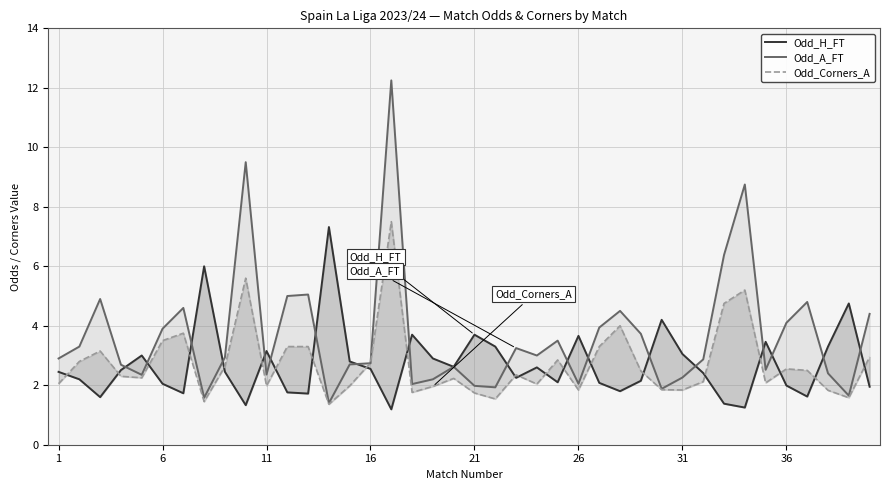

True or false: Odd_A_FT and Odd_H_FT cross at least once.

True